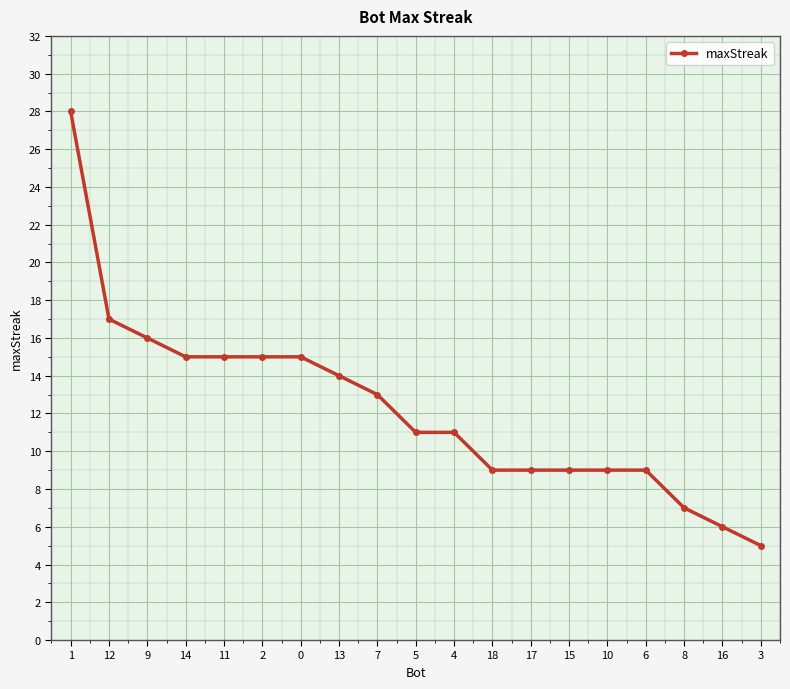

True or false: the data shows 14 at 13.

True